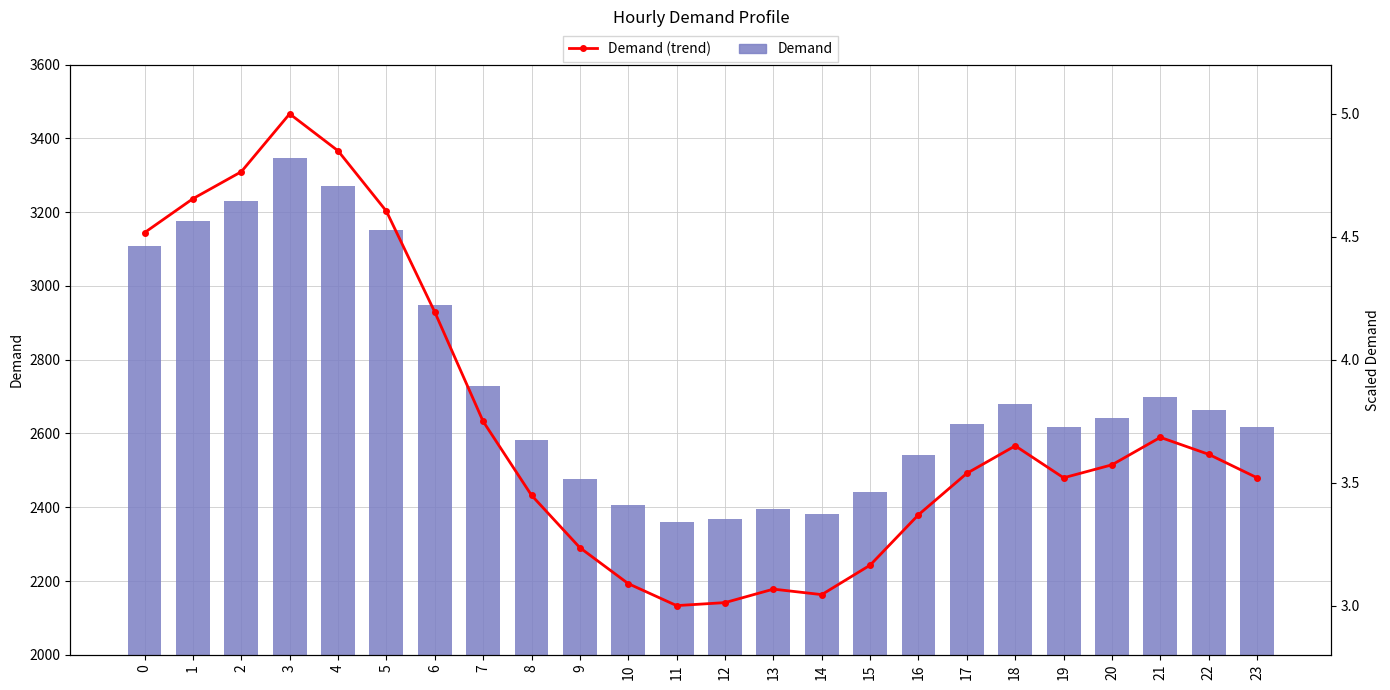

How many values in the Demand (trend) series exceed 3?

23